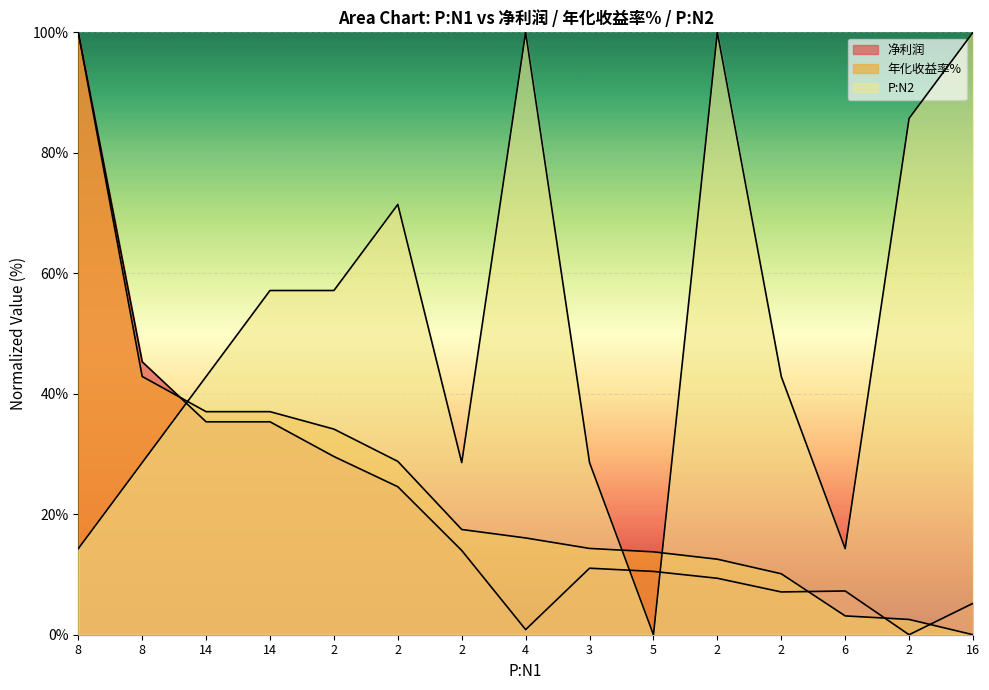

How many distinct data groups are displayed?

3